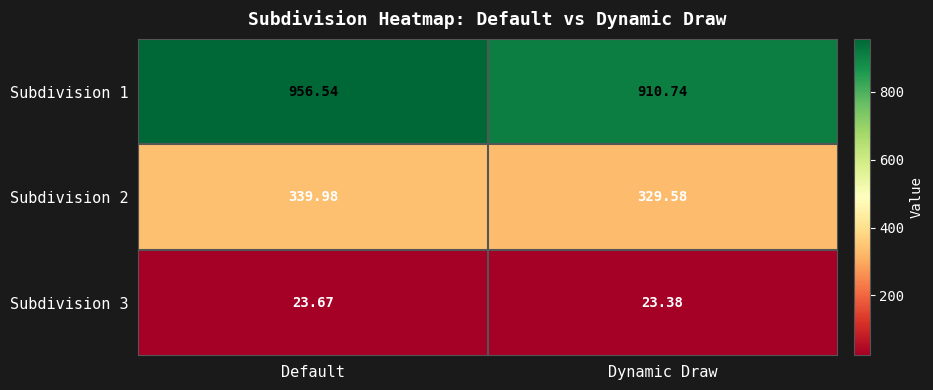

What is the spread (max minus min) of values at Dynamic Draw?

887.4